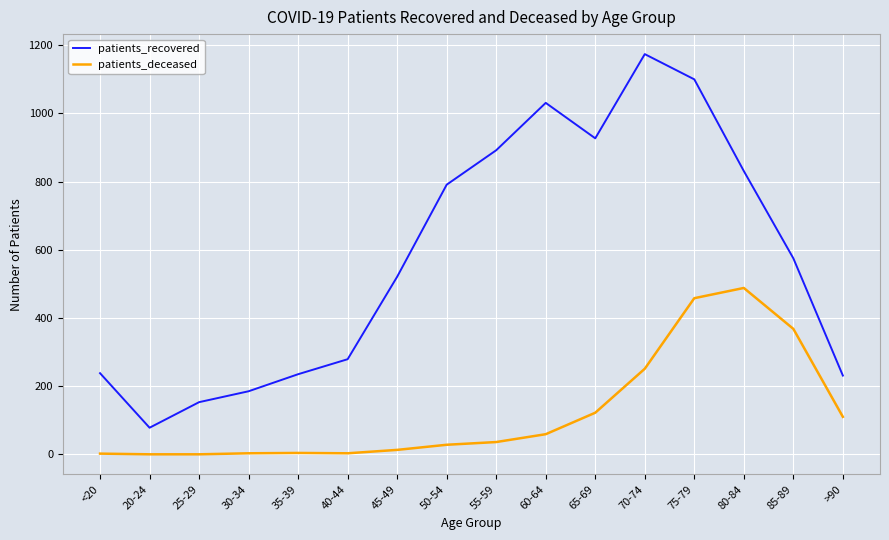

At how many categories does at least one series exceed 216?

13